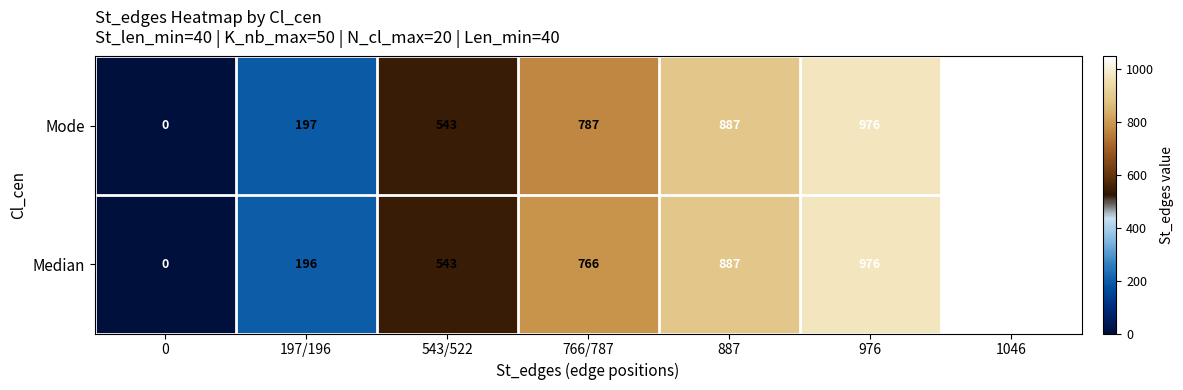

List the labels in order of Median value, smallest first.

0, 197/196, 543/522, 766/787, 887, 976, 1046